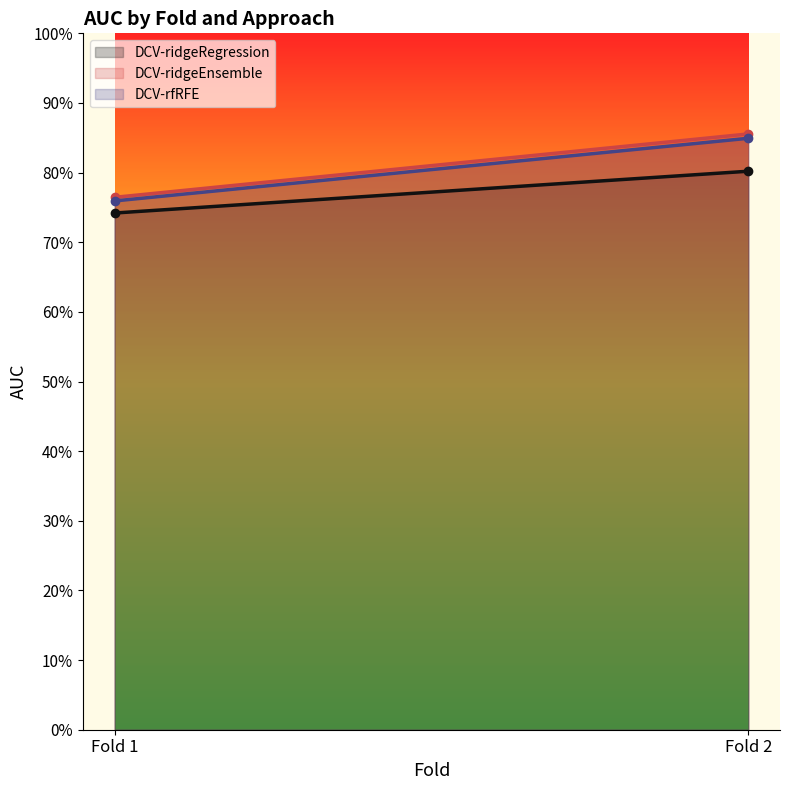

What is the greatest value displayed?

0.9